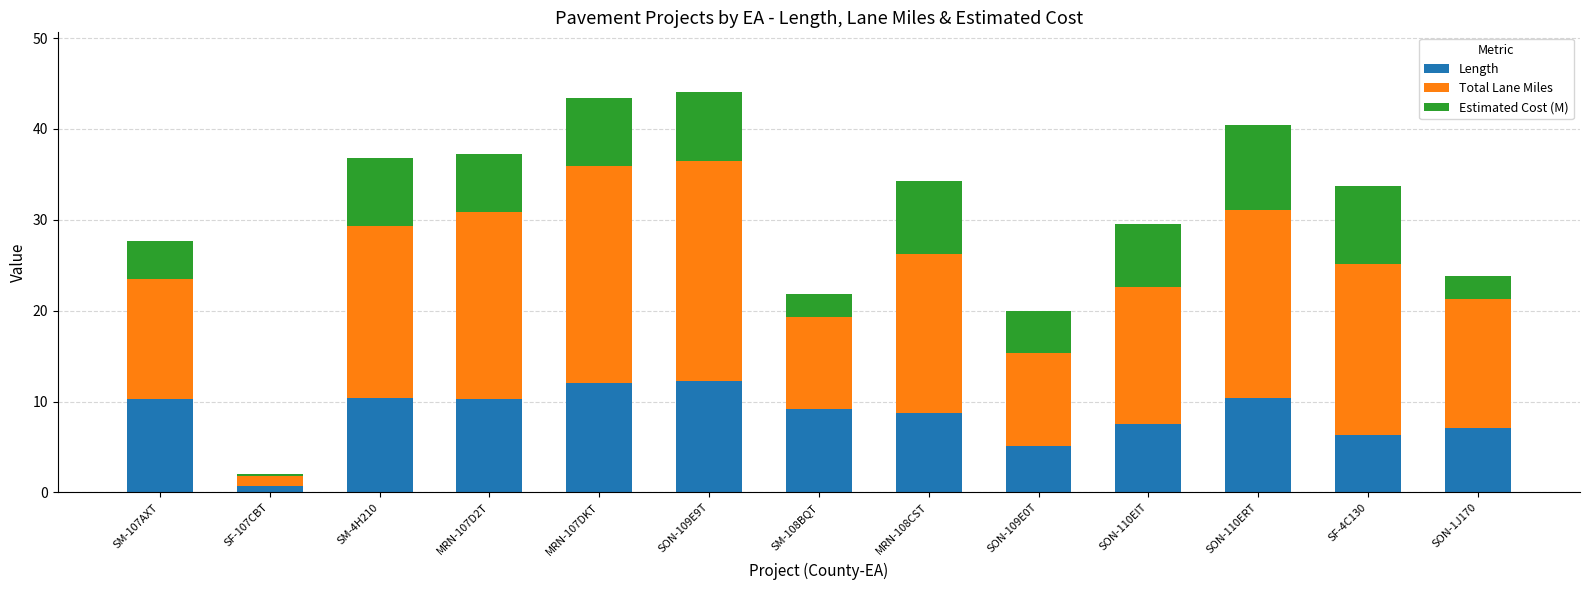

What is the highest value of the Length series?

12.3